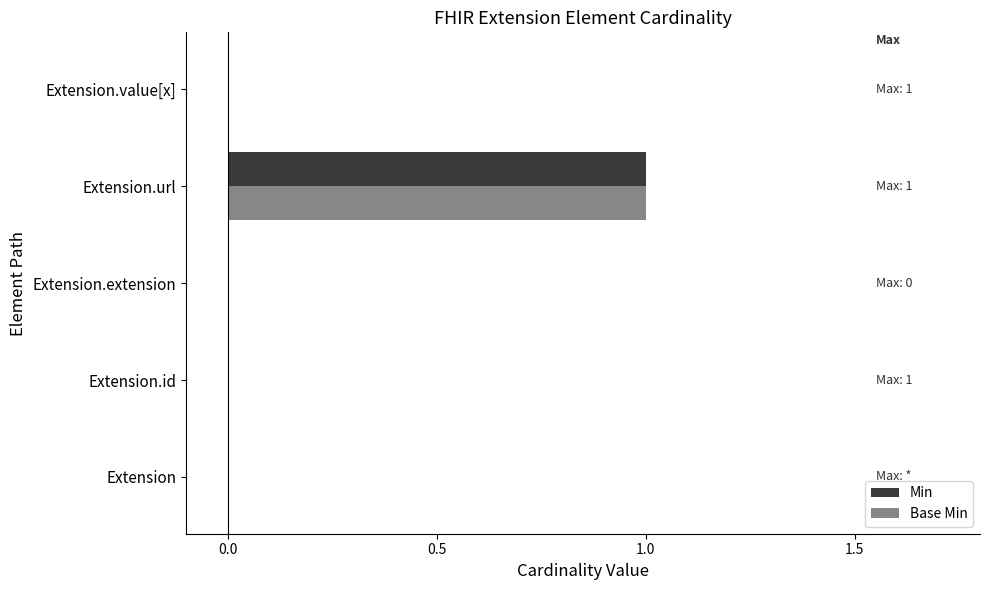

At which category is the sum across all series the highest?

Extension.url